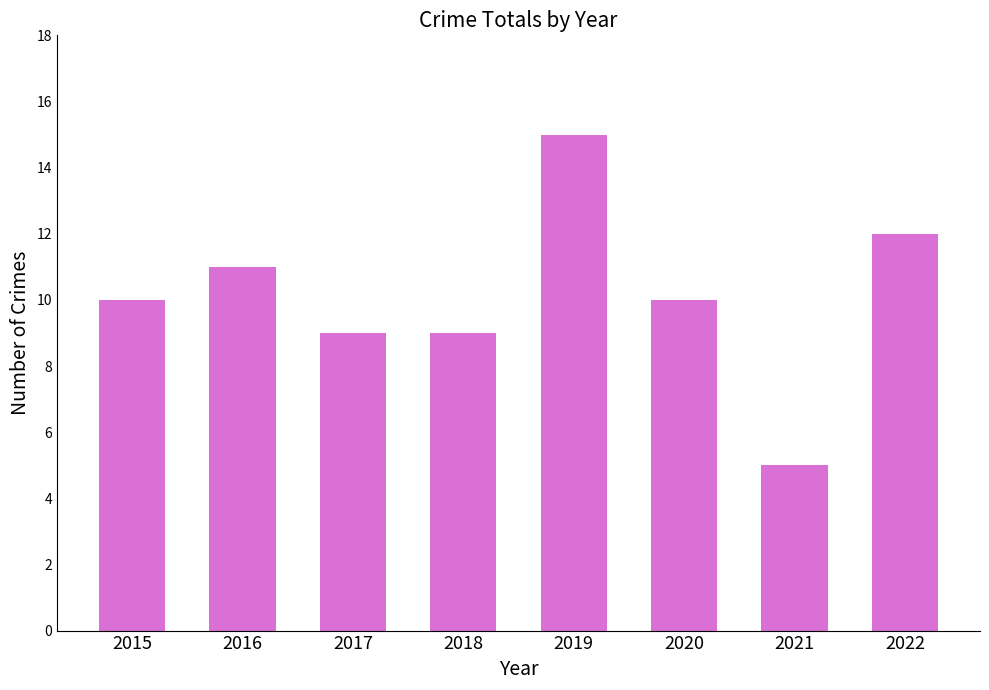

Reading right to left, what are all the values shown in this chart?

12	5	10	15	9	9	11	10